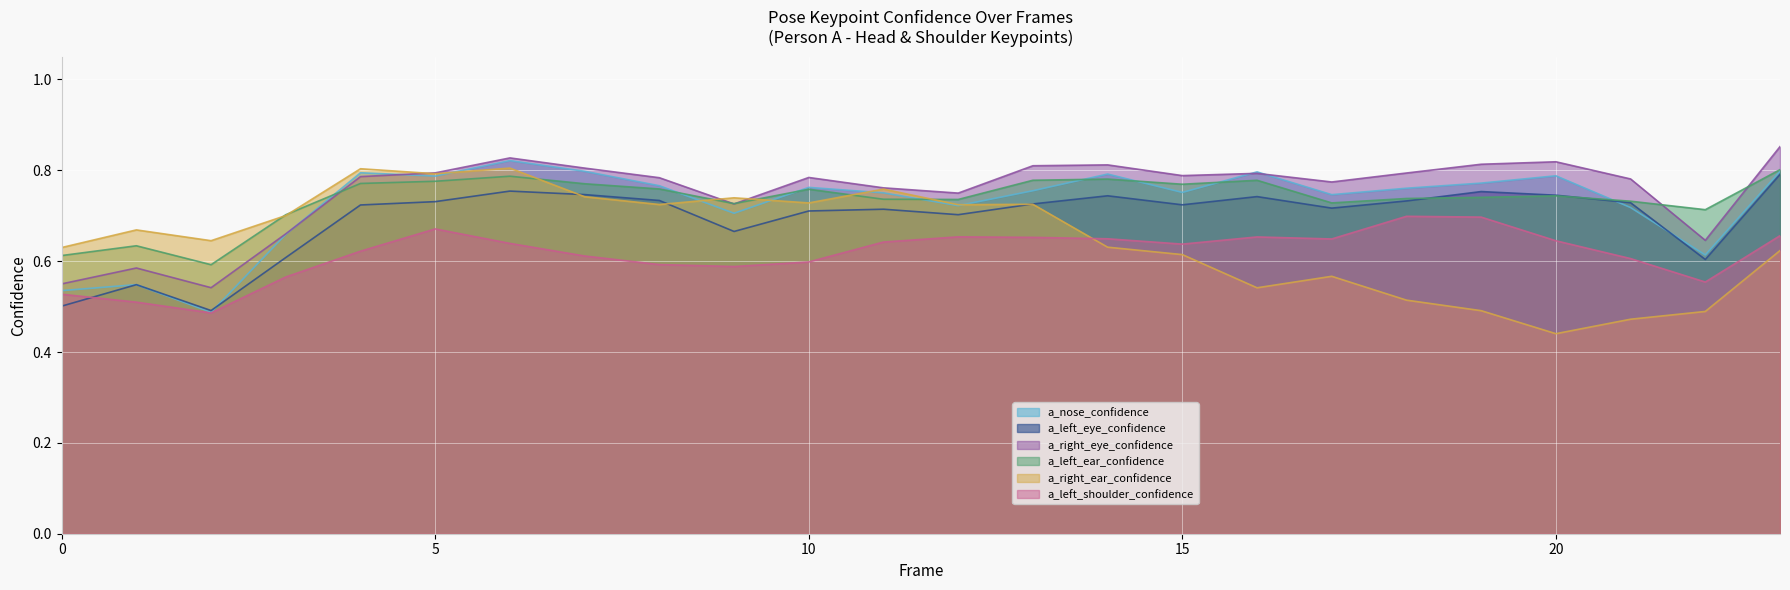

What is the highest value of the a_left_ear_confidence series?

0.8